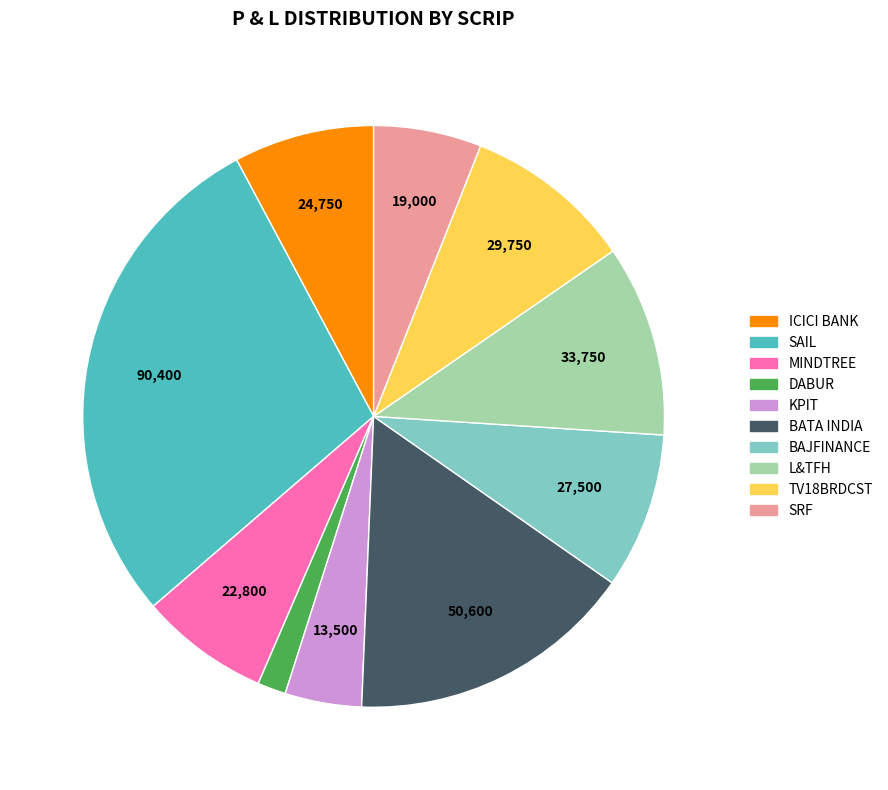

Combined, do KPIT and SRF account for over 50%?

No